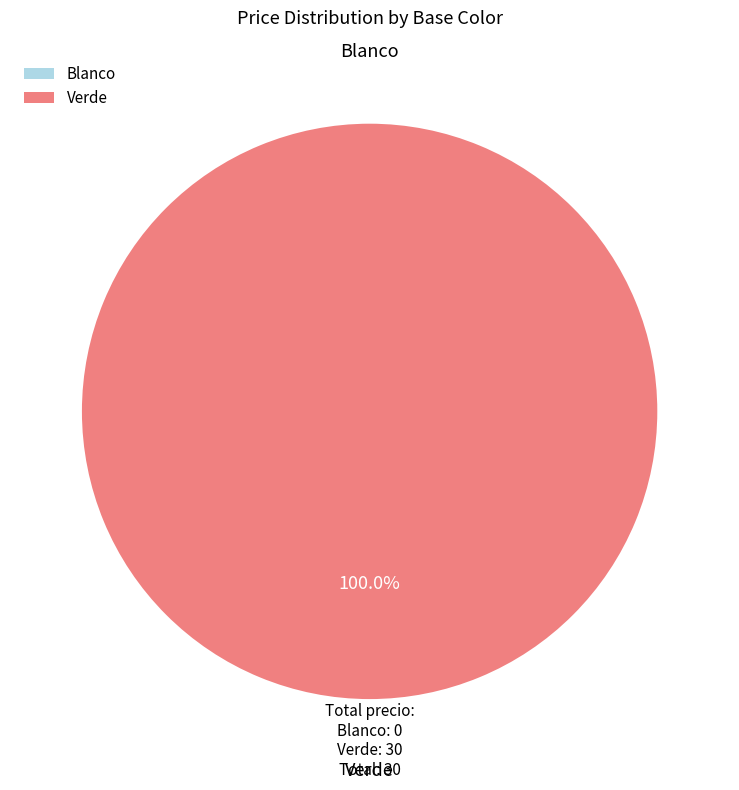

The Verde slice represents 99% of the pie. True or false?

False